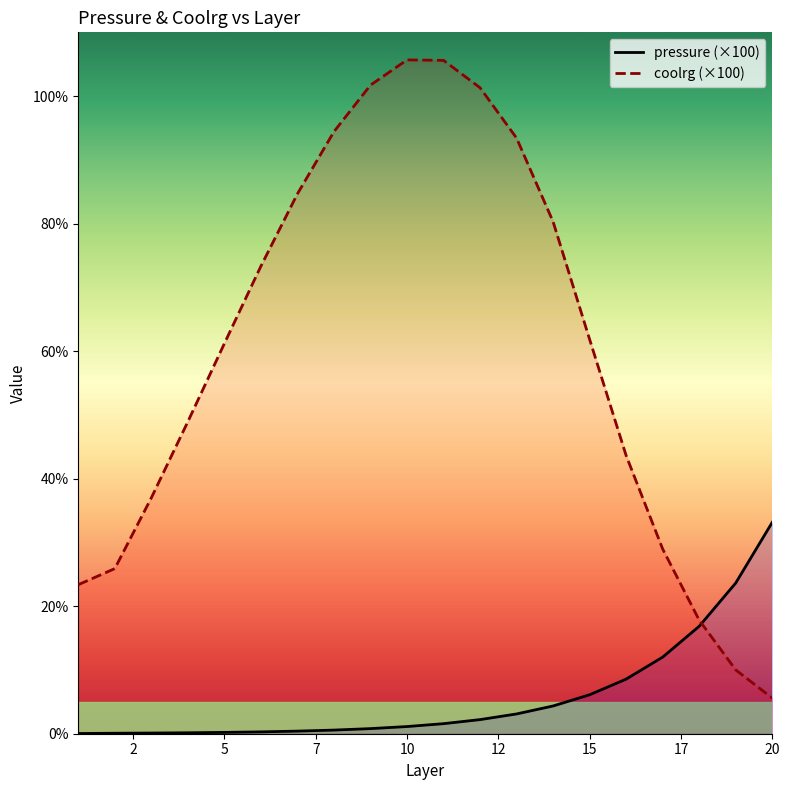

At which label is coolrg closest to 55?

4